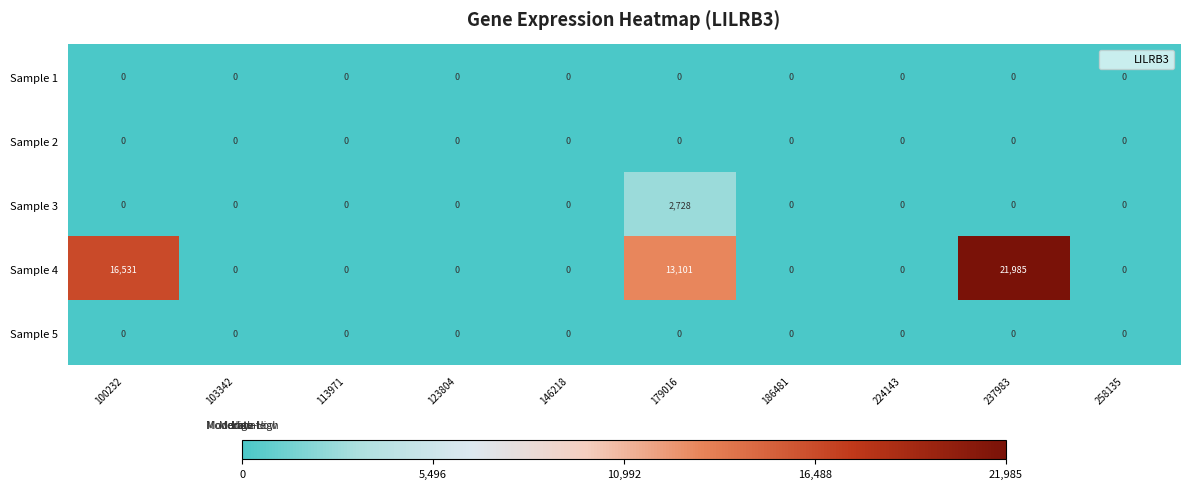

The value of Sample 2 at 237983 is 0. True or false?

True